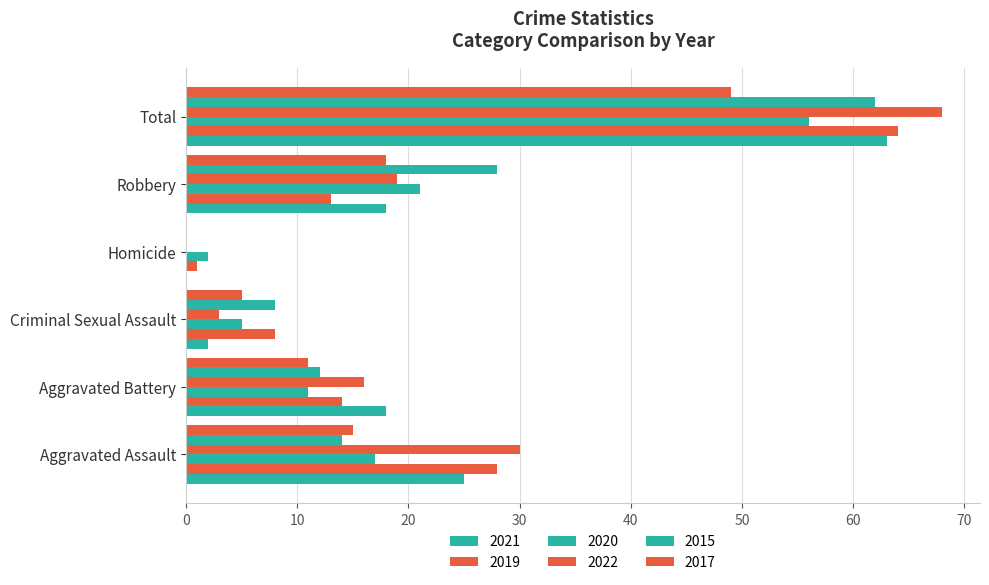

Reading left to right, what are all the values shown in this chart?

2021: 25	18	2	0	18	63
2019: 28	14	8	1	13	64
2020: 17	11	5	2	21	56
2022: 30	16	3	0	19	68
2015: 14	12	8	0	28	62
2017: 15	11	5	0	18	49